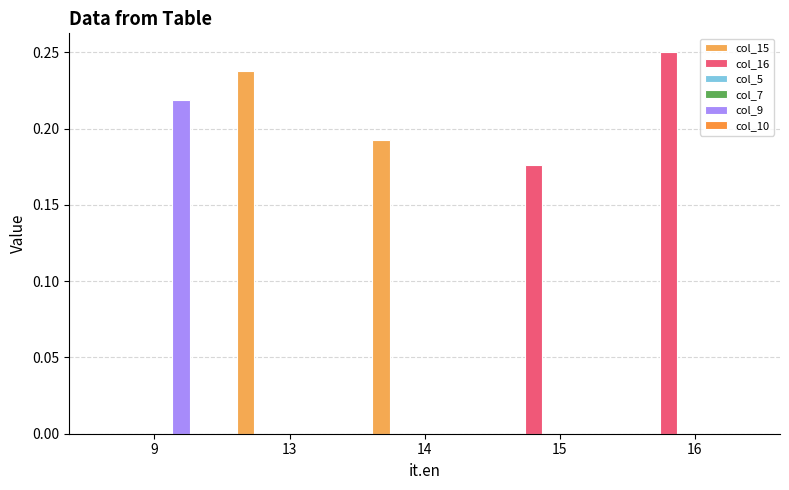

How many col_15 values are between 0 and 1?

5